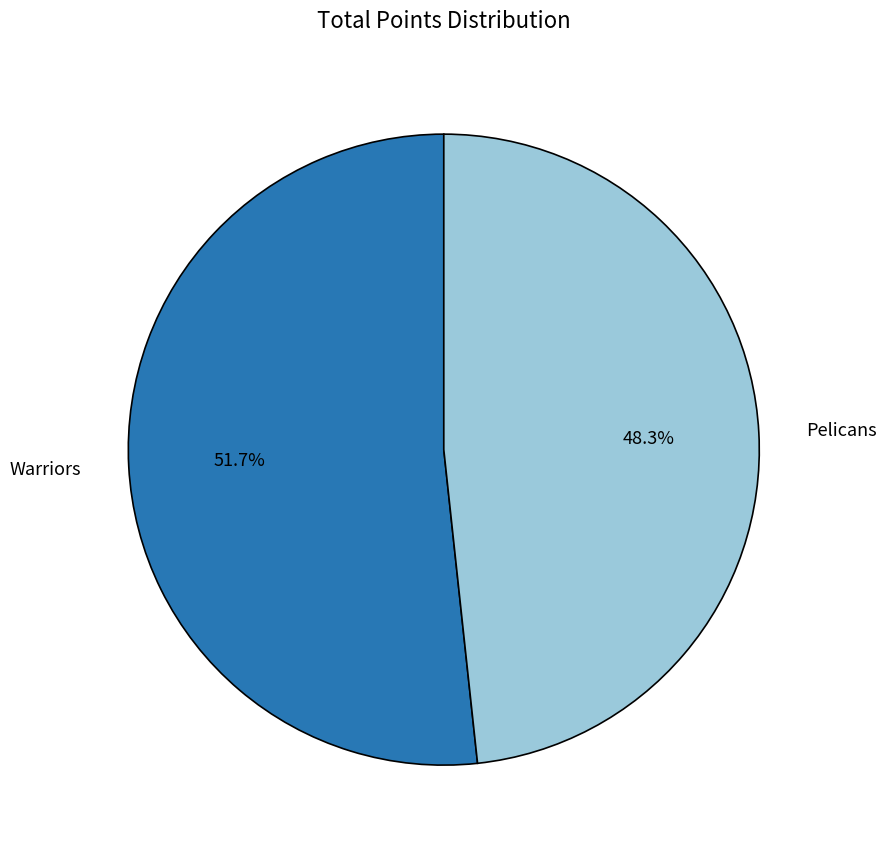

Rank the categories by value from highest to lowest.

Warriors, Pelicans